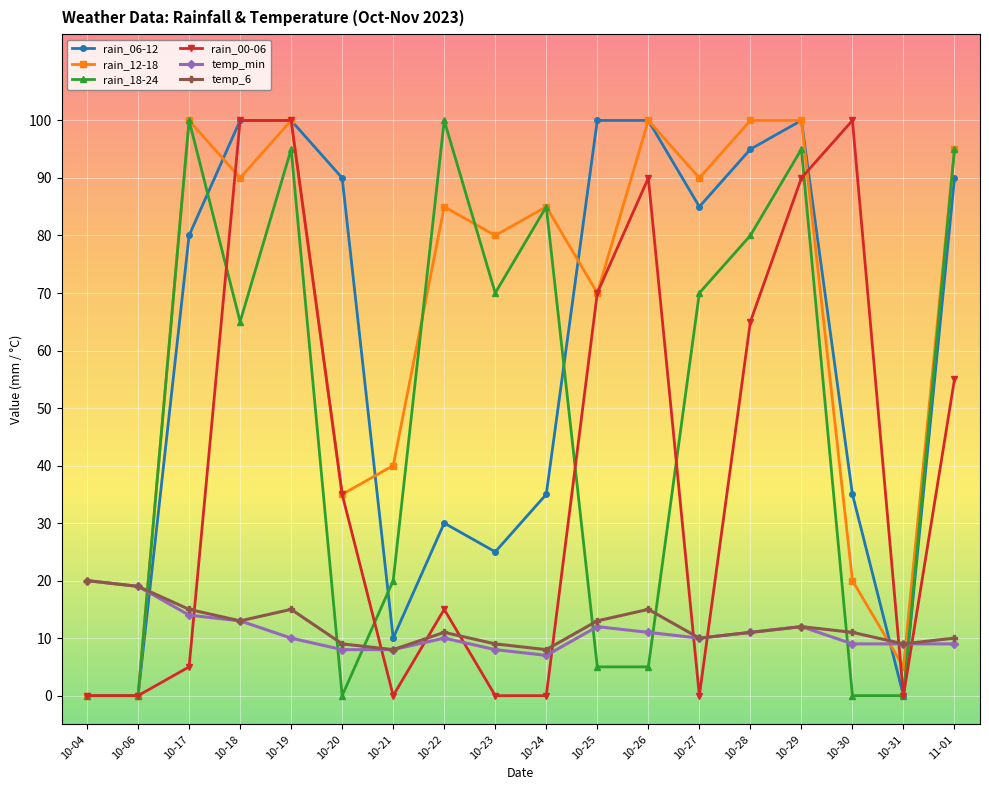

What is the difference between the maximum and minimum values in the temp_min series?

13